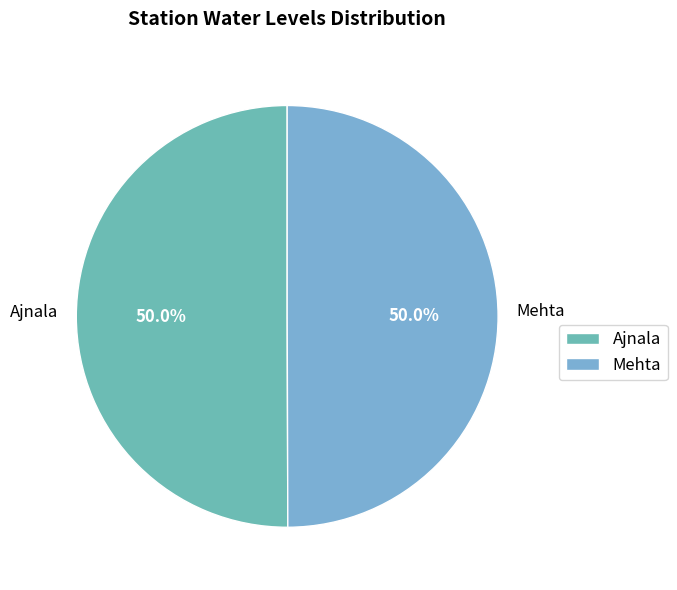

What percentage is NOT represented by Ajnala?

50.0%